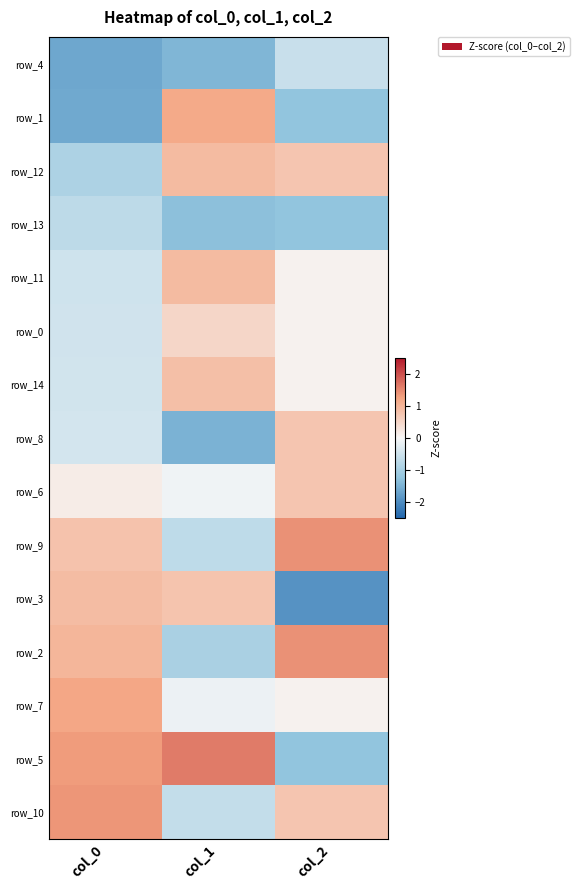

Which label corresponds to the smallest value in the chart?

col_2